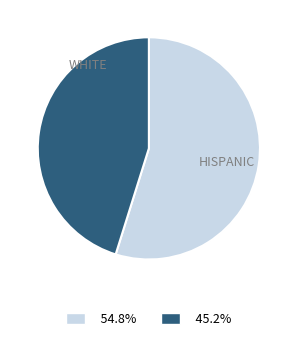

Is there any slice that represents more than half of the pie?

Yes